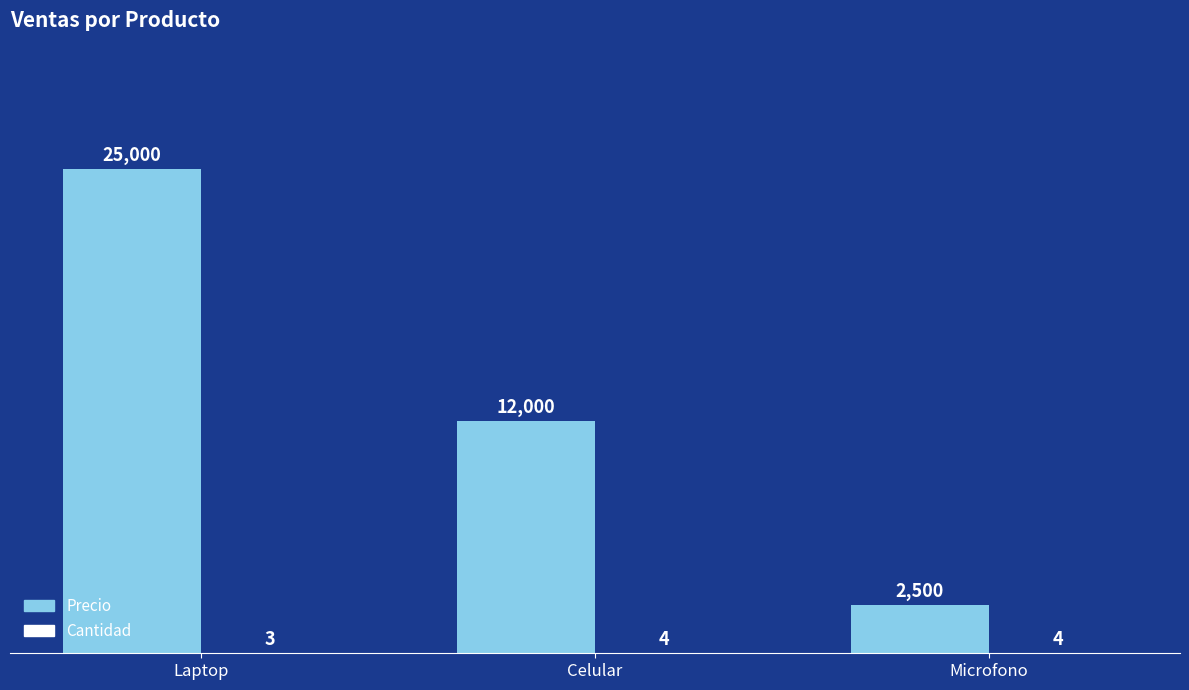

What is the total value across all series at Celular?

12004